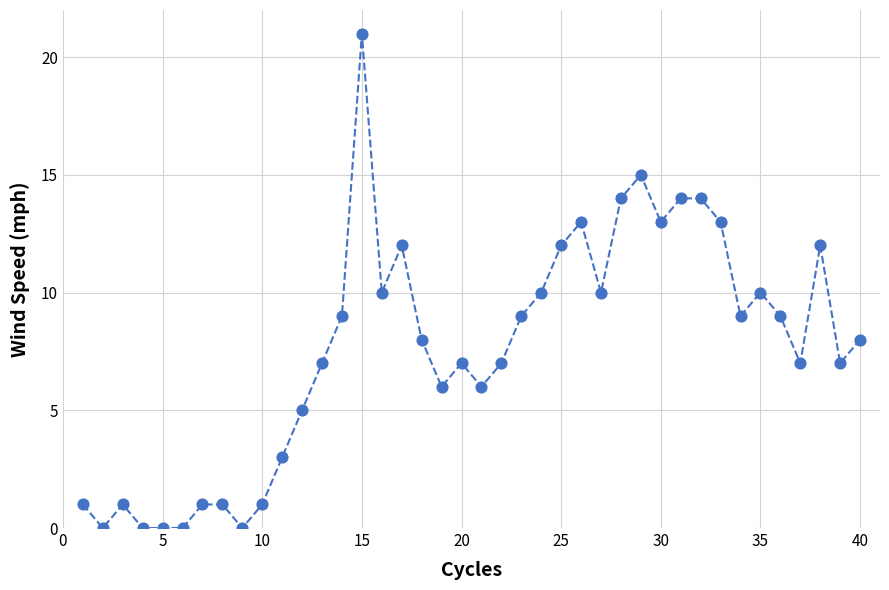

What is the range of X values (max minus min)?

39